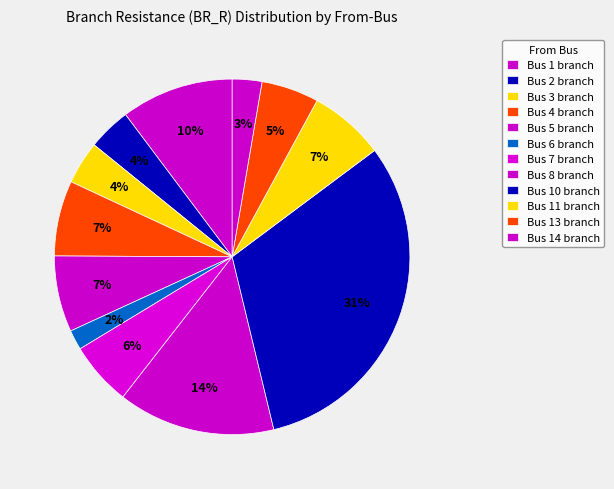

How many slices are in this pie chart?

12